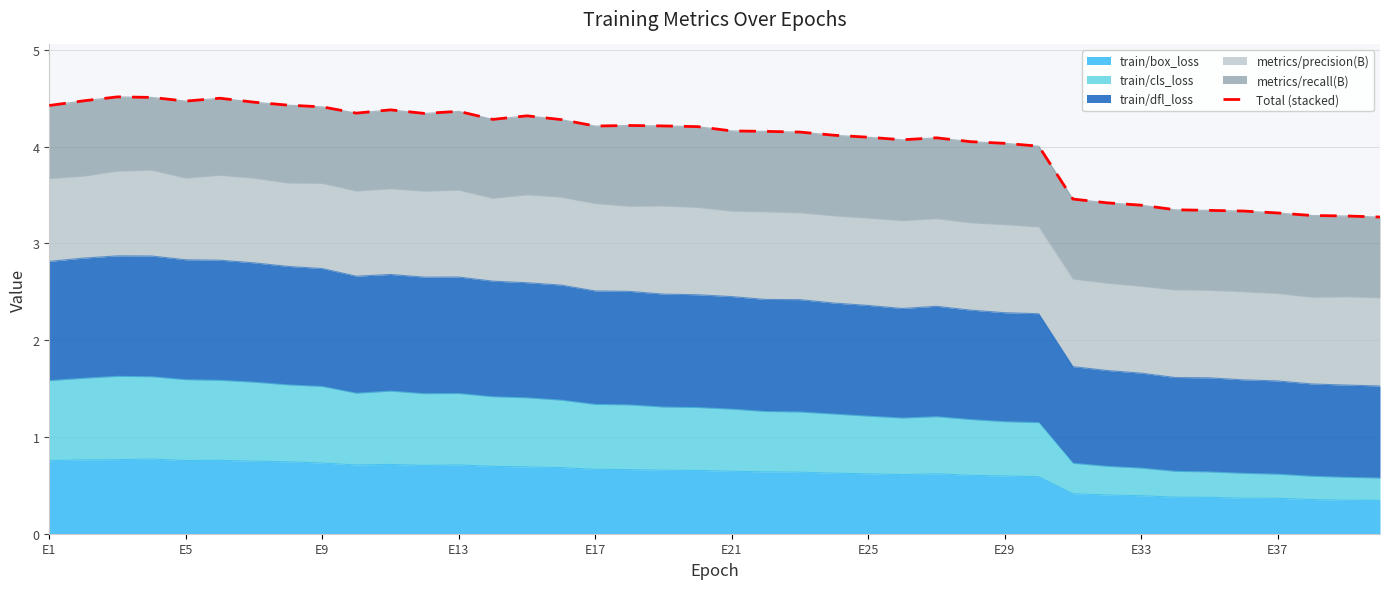

Does the chart have visible grid lines?

Yes